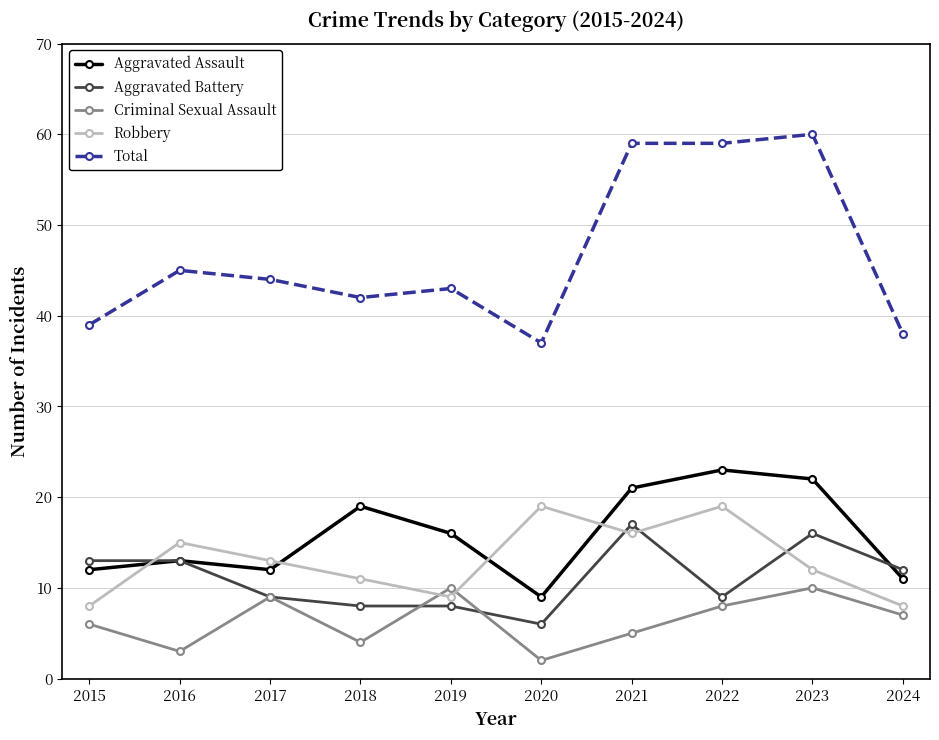

Where do Aggravated Assault and Robbery first cross each other?

2015 and 2016